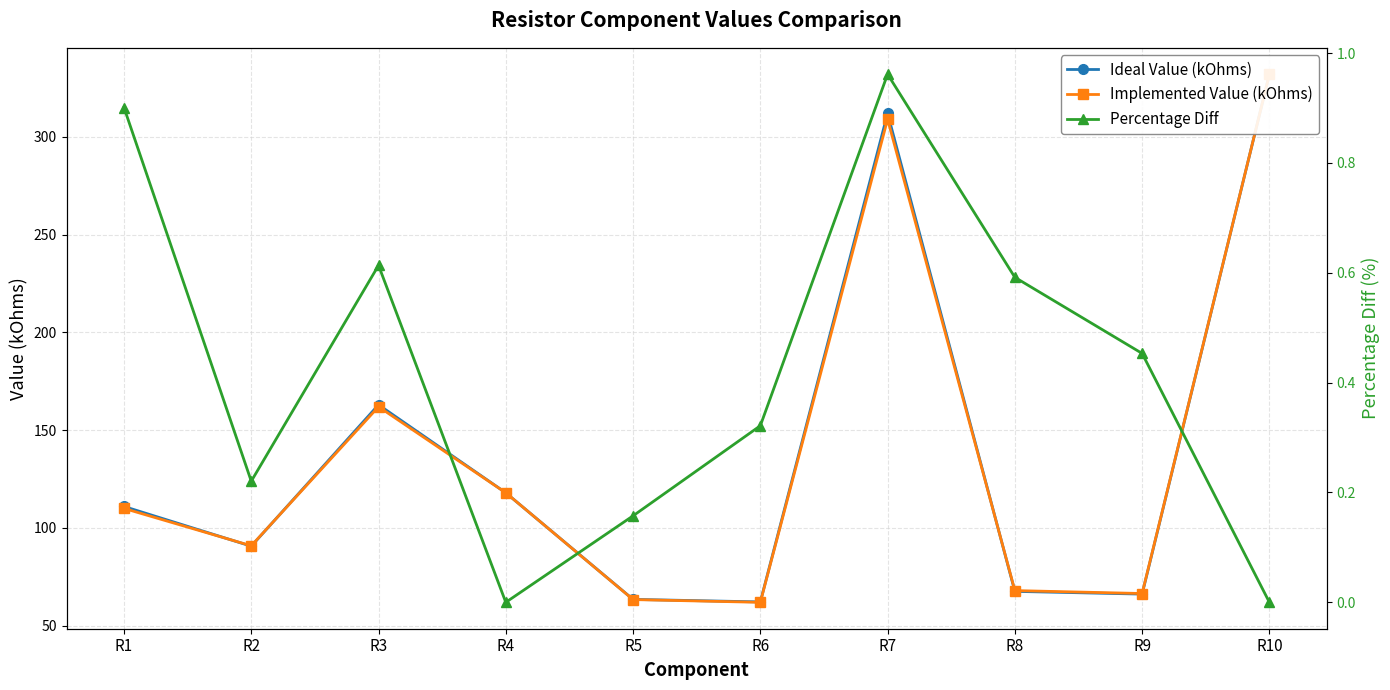

Does the chart have visible grid lines?

Yes